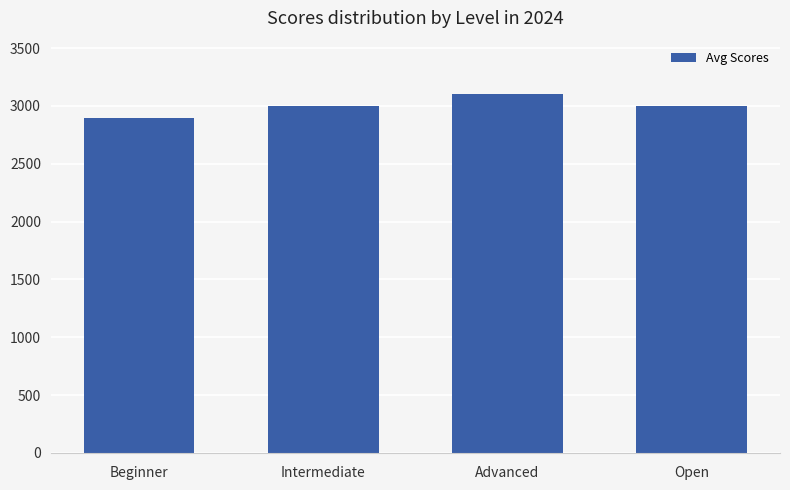

How many series are shown in this chart?

1